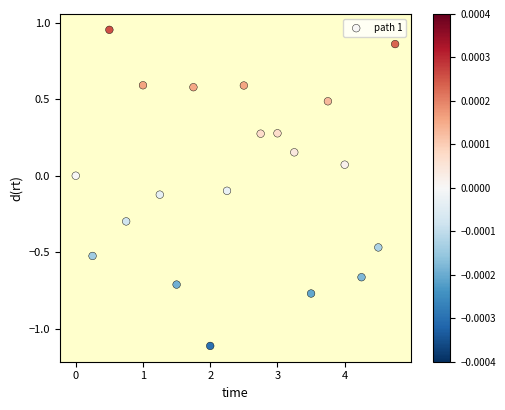

What is the range of Y values (max minus min)?

2.1